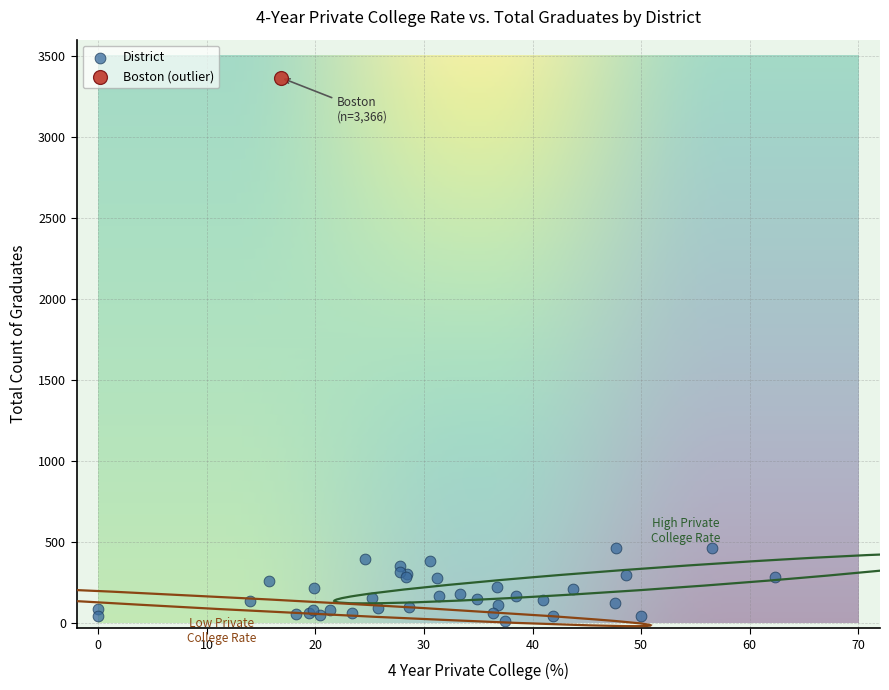

What are all the series names shown in the legend?

District, Boston (outlier)